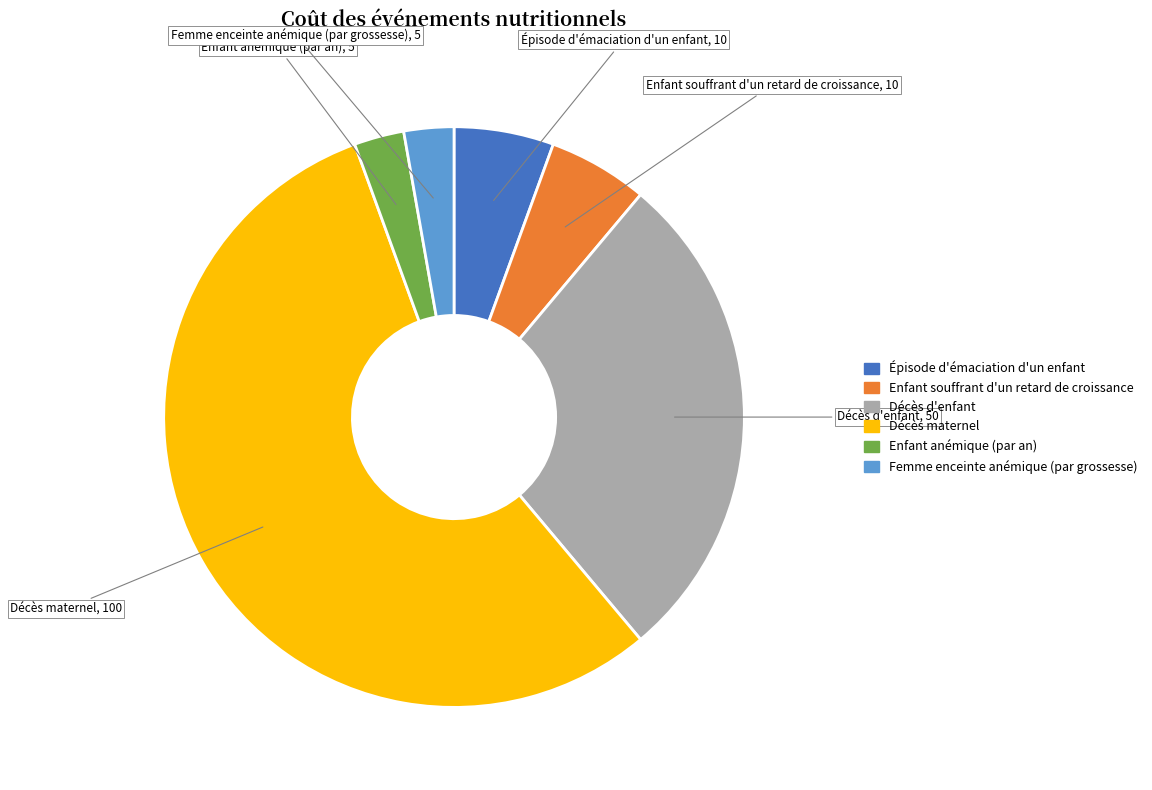

Does Femme enceinte anémique (par grossesse) account for over 50% of the chart?

No